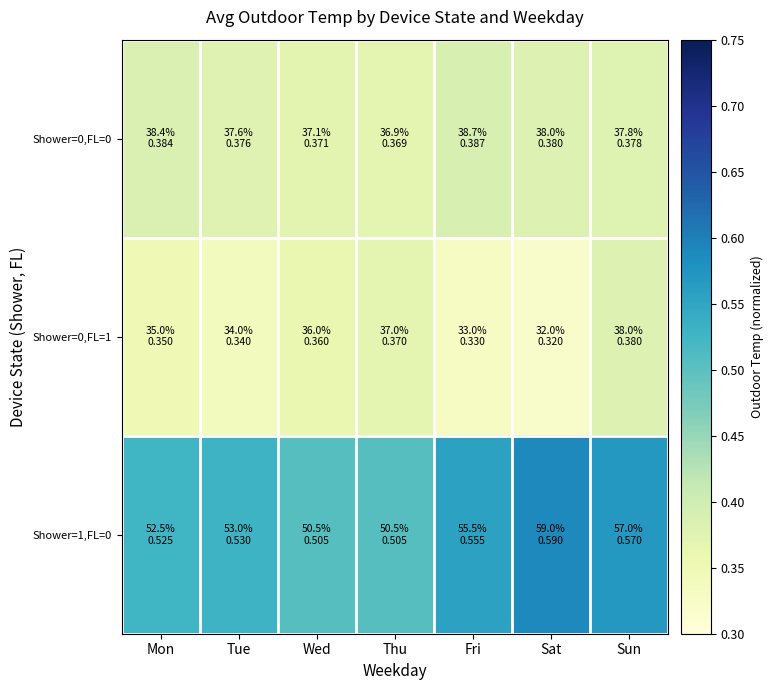

Which series has the largest range (max minus min)?

Shower=1,FL=0